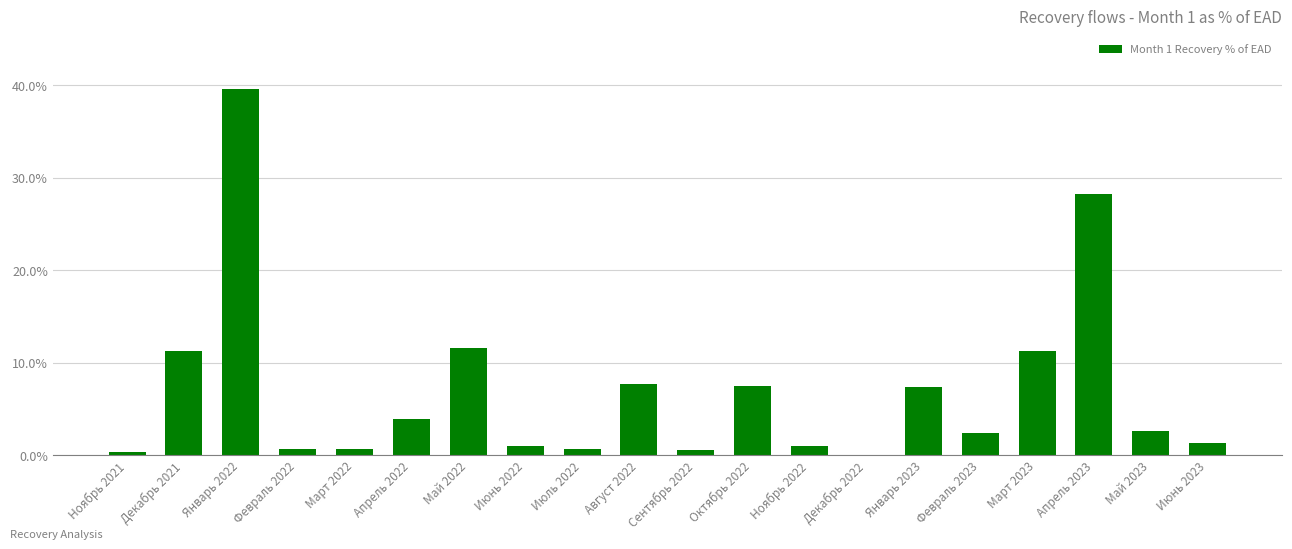

The chart shows a value of 20.3 at Декабрь 2021. True or false?

False